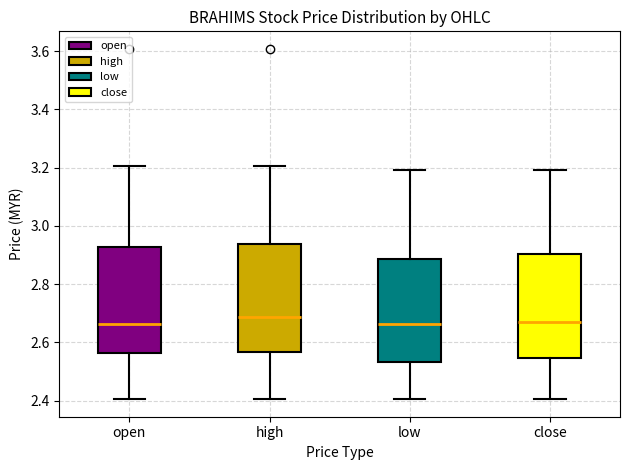

Reading left to right, read every box against the y-axis: the position of its median line, the range the box covers, and the ends of its whiskers. The values are not printed on the chart, so give them approximately, as read against the axis.

open: median 2.66, box 2.56 to 2.92, whiskers 2.40 to 3.20
high: median 2.68, box 2.56 to 2.94, whiskers 2.40 to 3.20
low: median 2.66, box 2.54 to 2.88, whiskers 2.40 to 3.20
close: median 2.68, box 2.54 to 2.90, whiskers 2.40 to 3.20